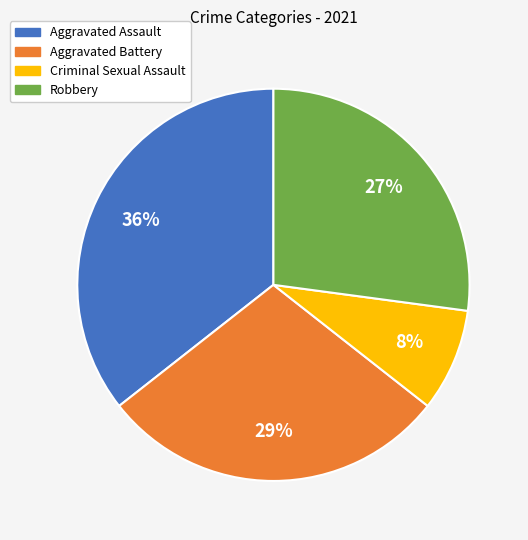

To the nearest percent, what percentage of the pie is Criminal Sexual Assault?

8%